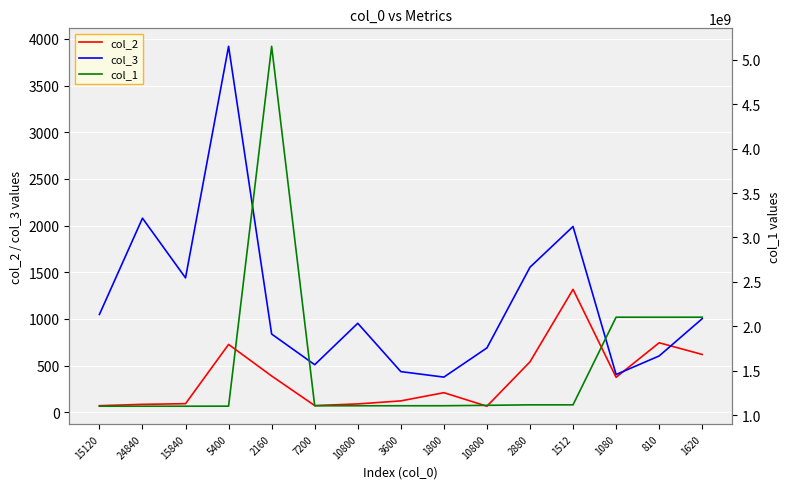

How many series are shown in this chart?

3